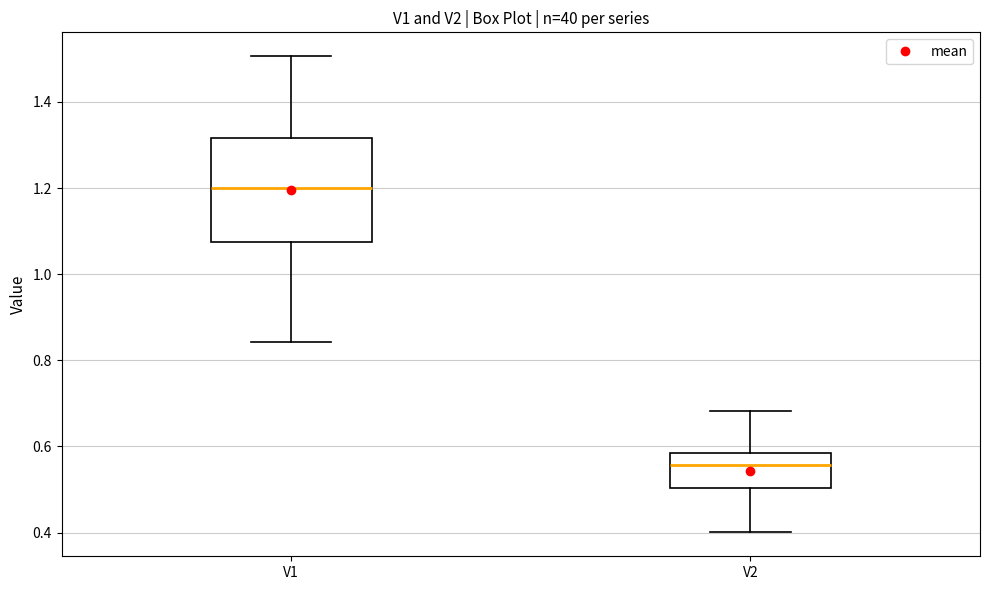

Reading left to right, read every box against the y-axis: the position of its median line, the range the box covers, and the ends of its whiskers. The values are not printed on the chart, so give them approximately, as read against the axis.

V1: median 1.20, box 1.08 to 1.32, whiskers 0.84 to 1.50
V2: median 0.56, box 0.50 to 0.58, whiskers 0.40 to 0.68